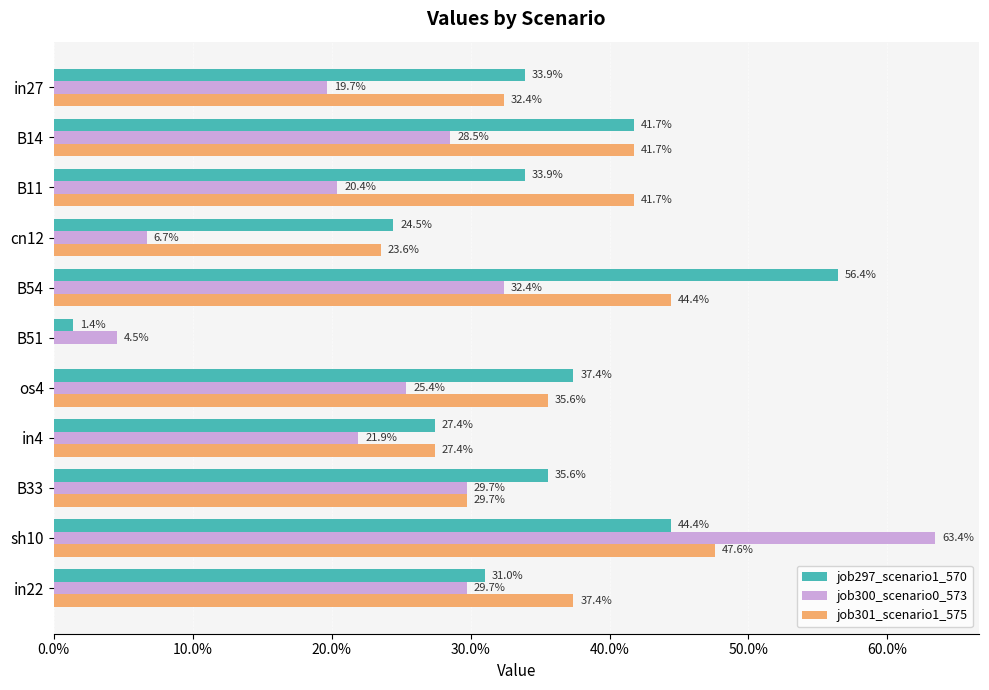

Count the number of categories in the chart.

11